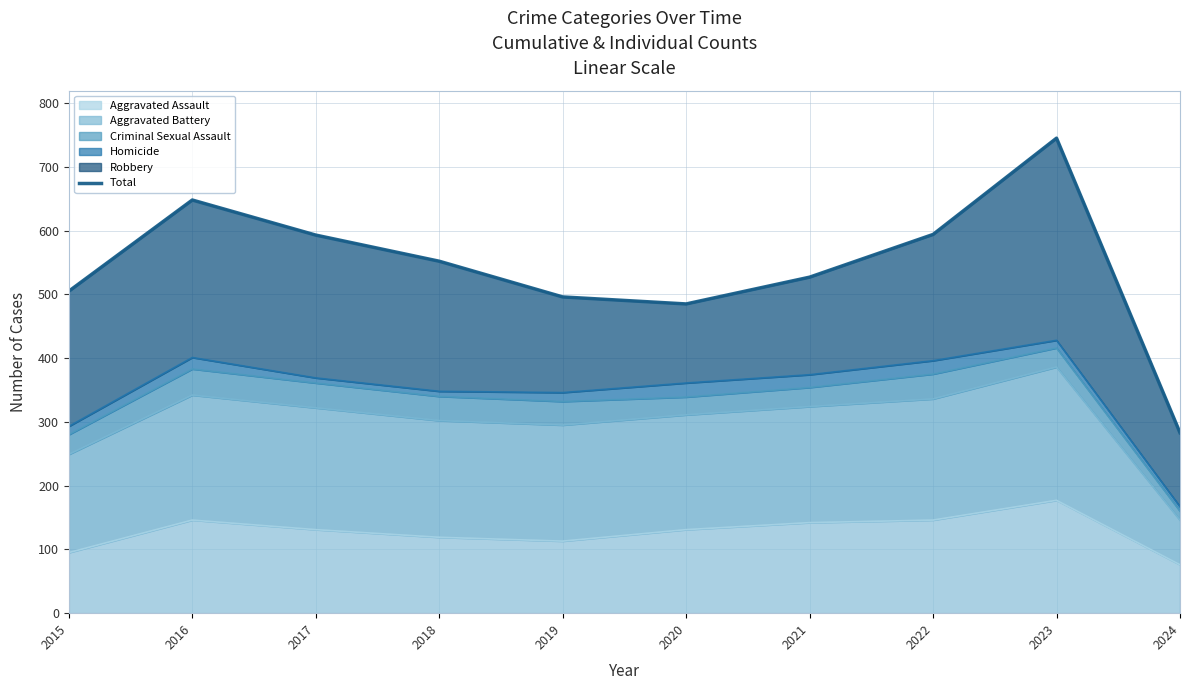

The chart shows a value of 593 at 2017. True or false?

True